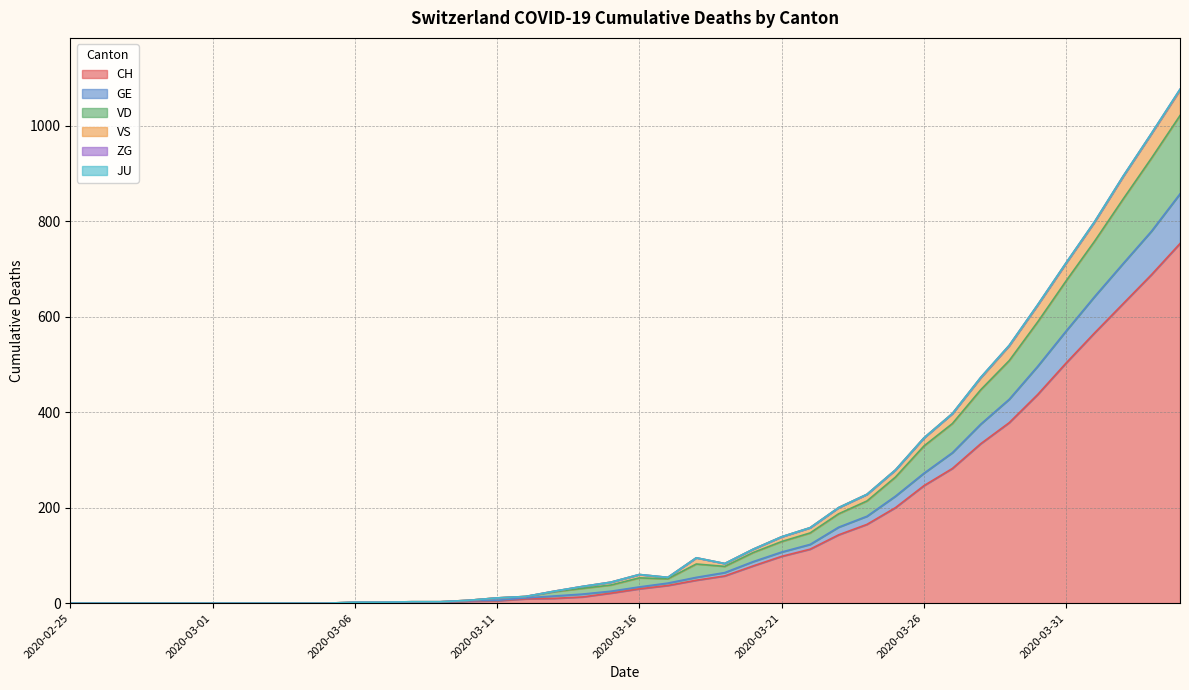

The value of CH at 2020-02-25 is -426. True or false?

False